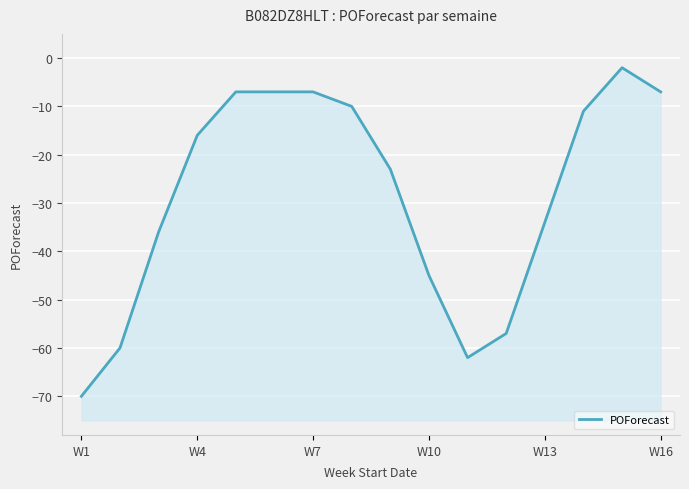

What is the maximum value shown in the chart?

-2